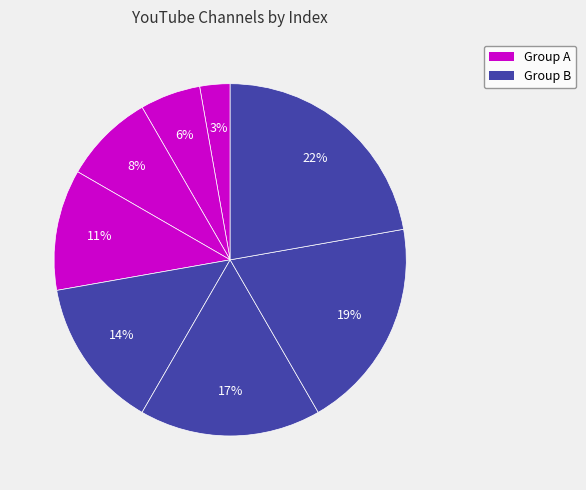

Is there a majority slice in this chart?

No